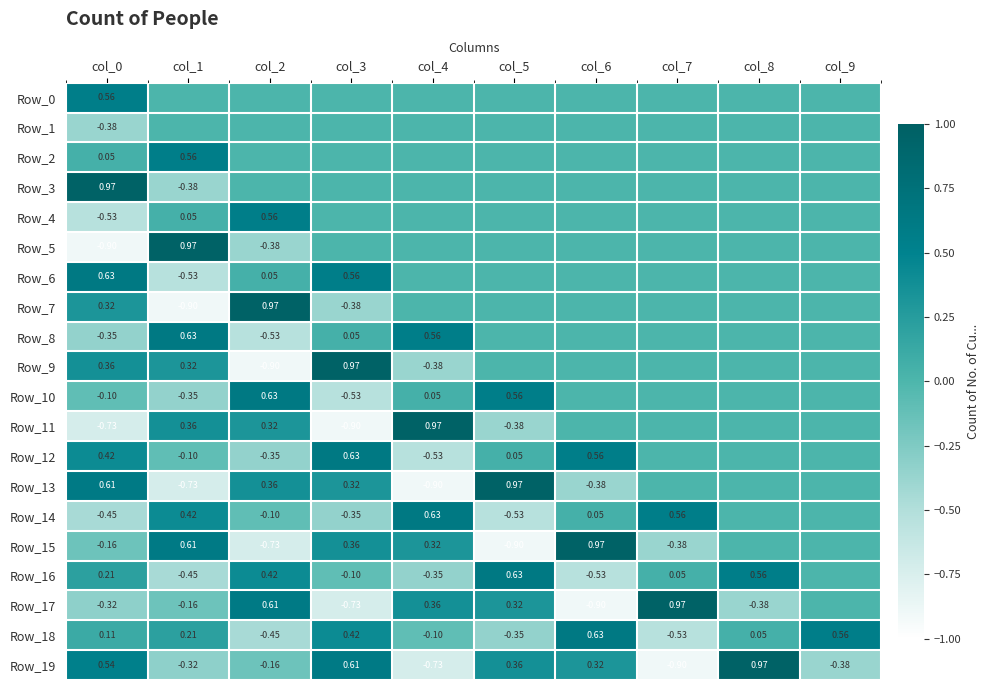

Which series has the largest total across all categories?

Row_6